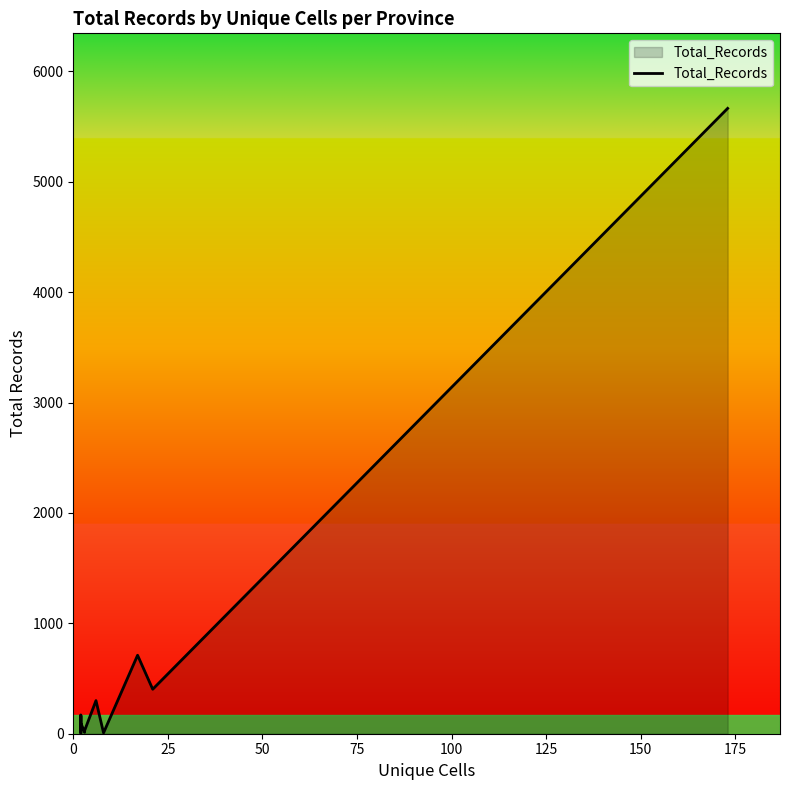

What is the difference between the maximum and minimum values?

5659